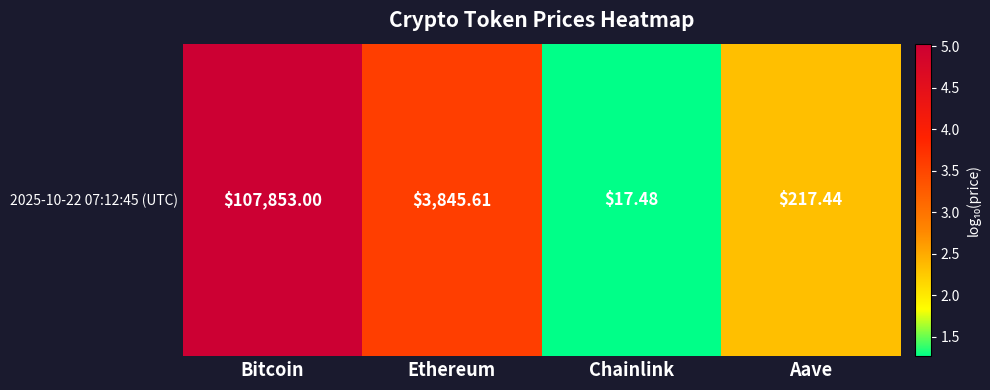

Which label corresponds to the smallest value in the chart?

Chainlink